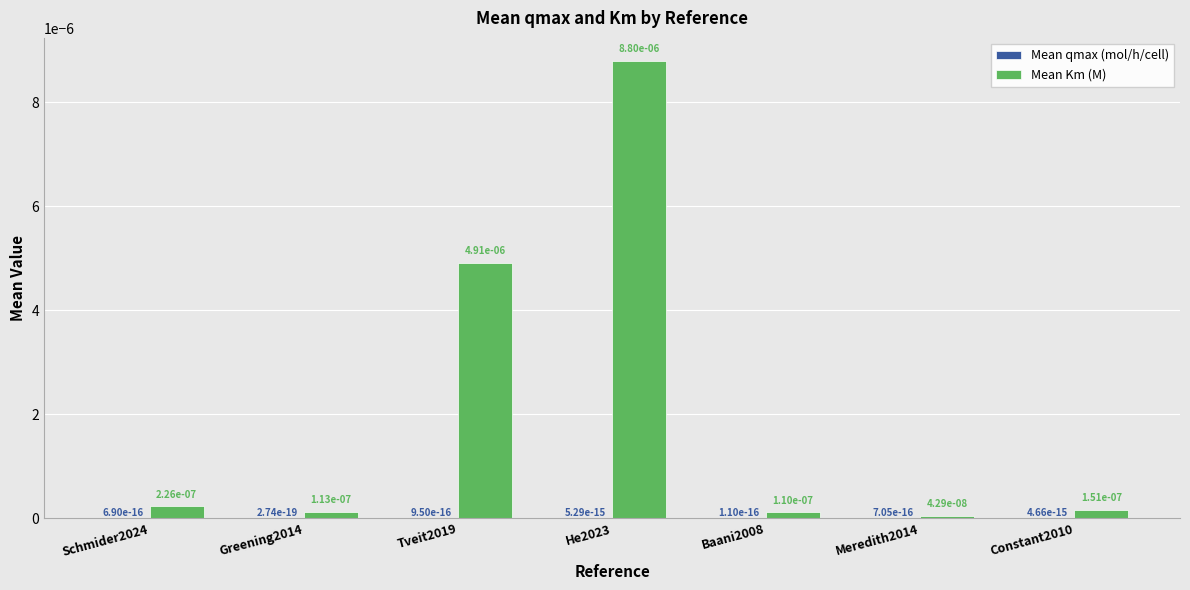

How many groups of bars are there?

7